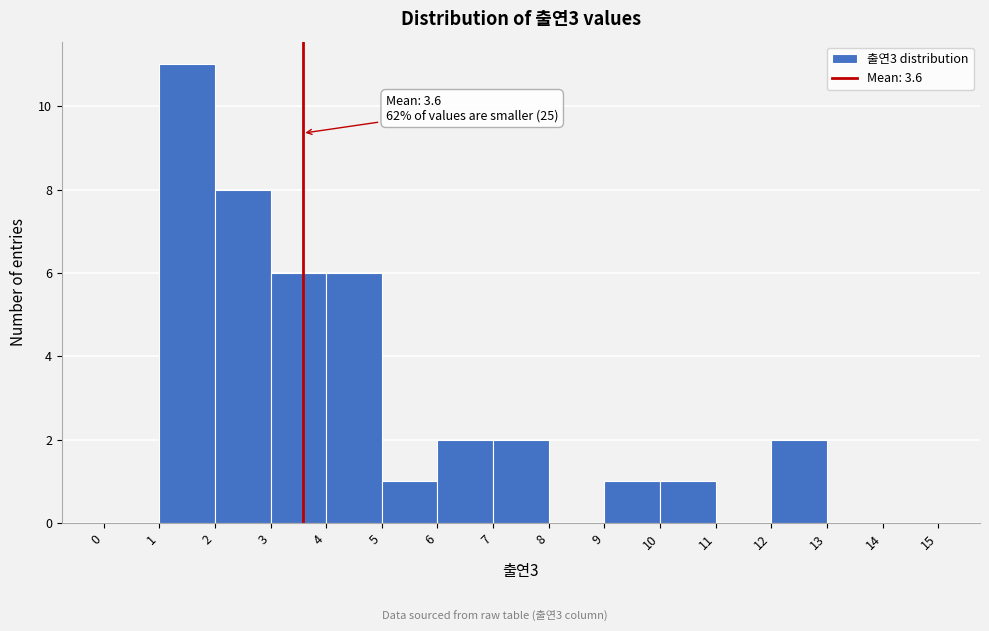

Which range on the x-axis has the tallest bar?

1 to 2